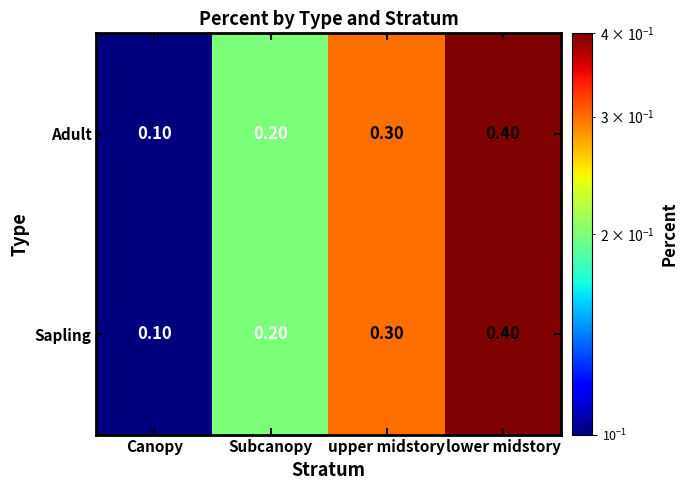

What is the difference between the Adult values at Canopy and lower midstory?

0.3